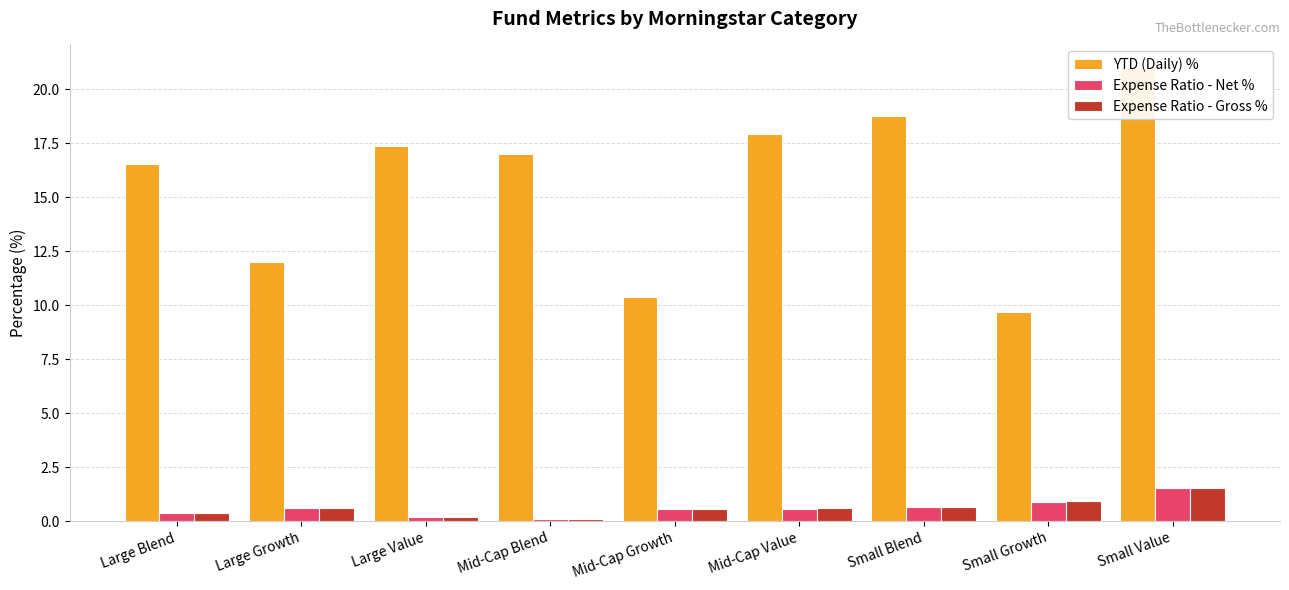

Are the bars horizontal?

No